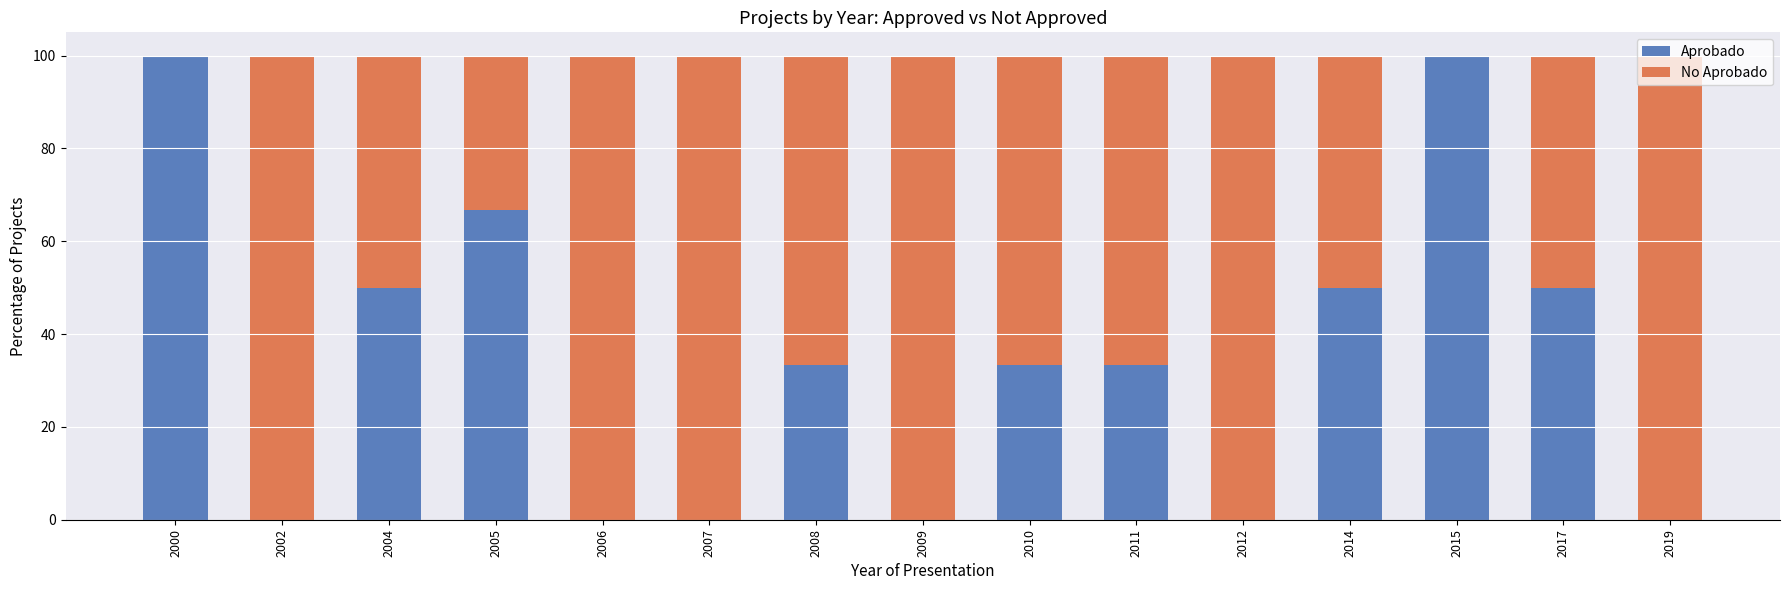

The value of Aprobado at 2011 is 33.3. True or false?

True